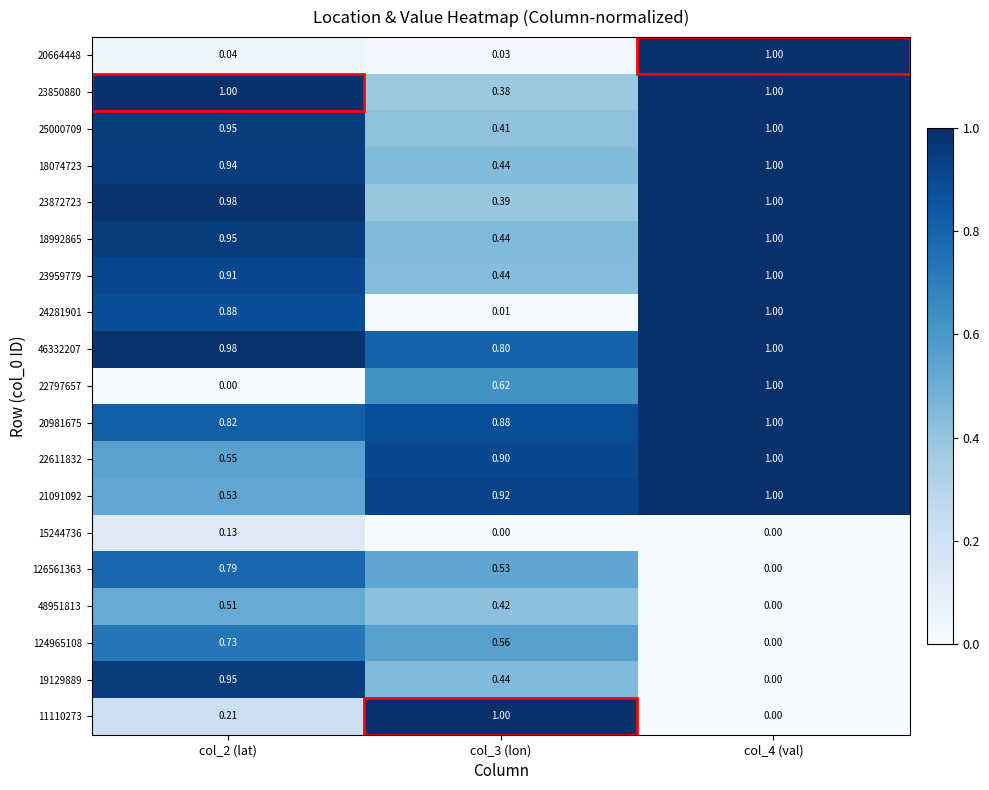

How many values in the 22797657 series exceed 0?

2